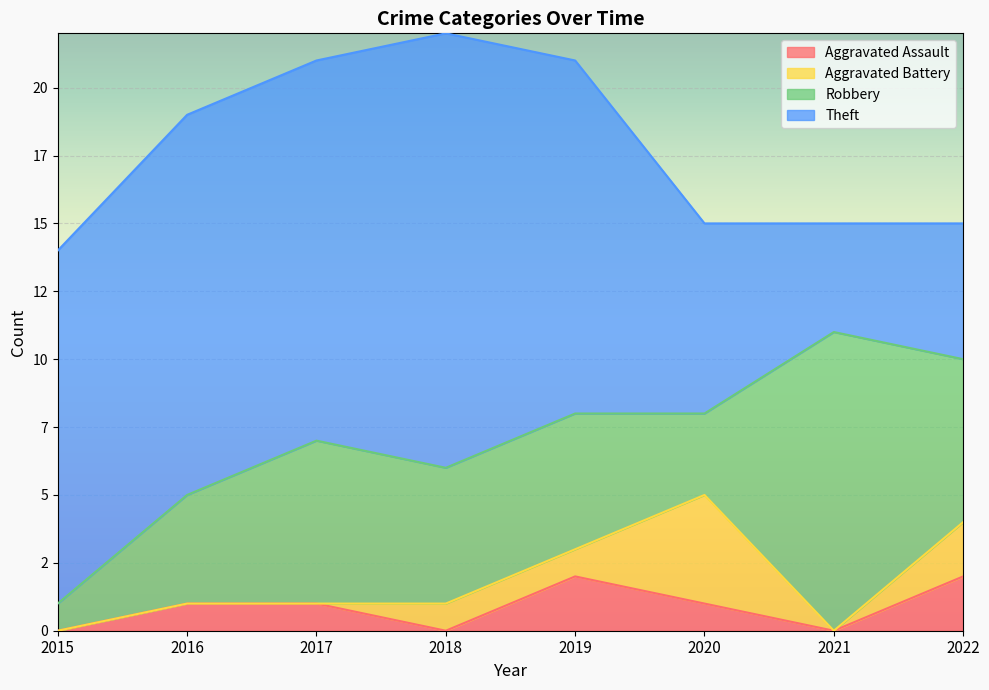

How many lines are shown in the chart?

4